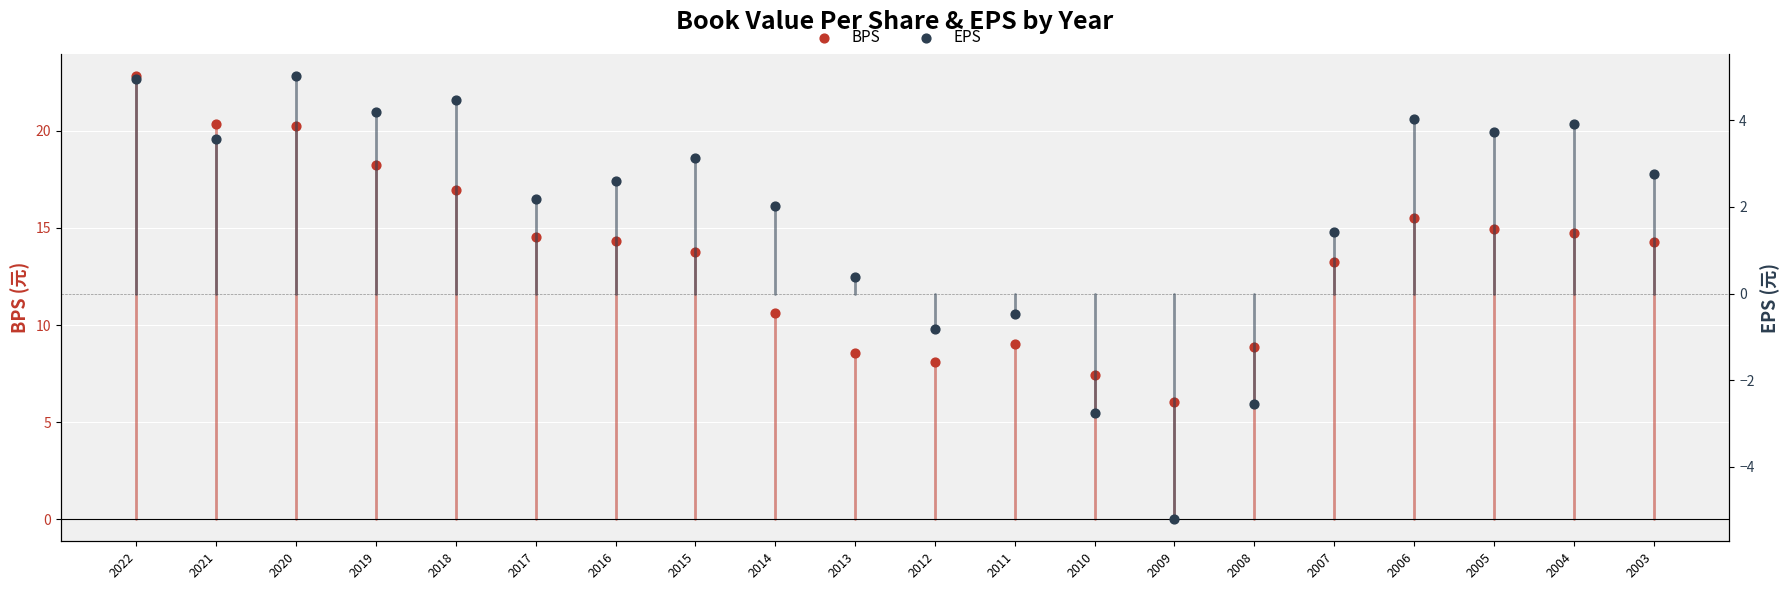

What is the total value across all series at 2008?

6.3